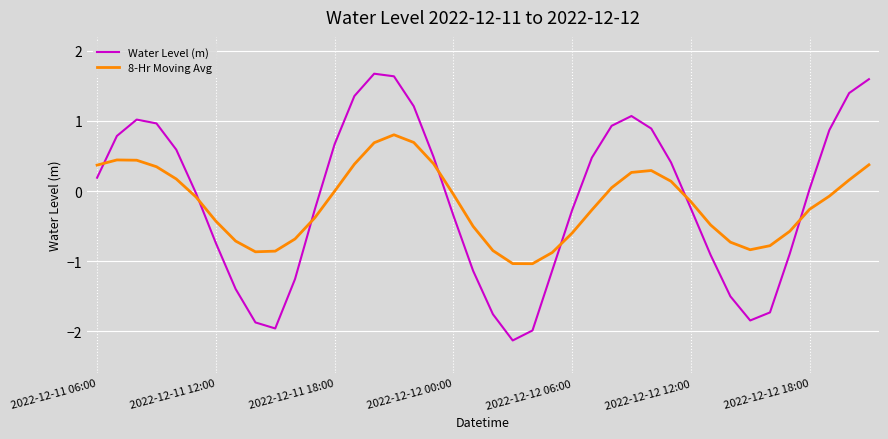

What is the difference between the maximum and minimum values in the Water Level (m) series?

3.8